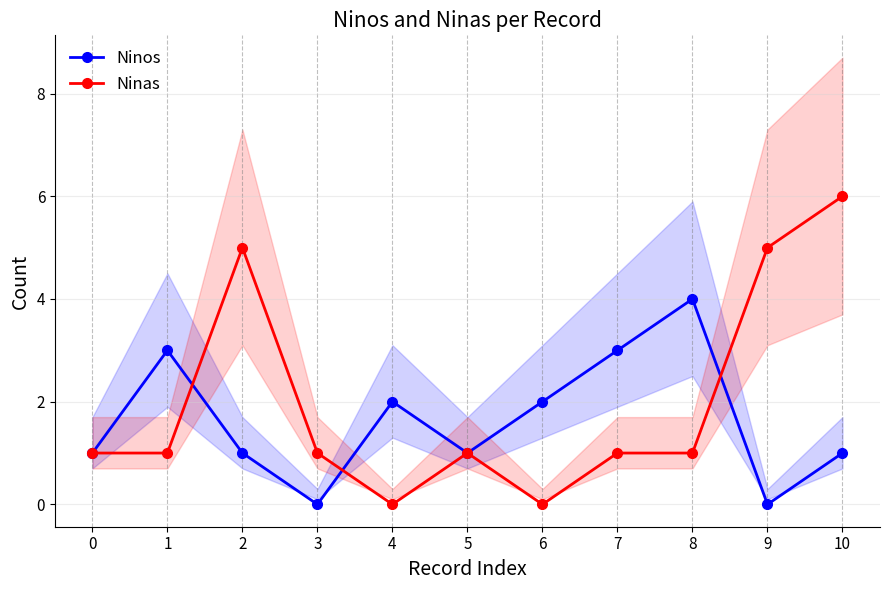

What is the value of the Ninas point at the 3rd from the left?

5